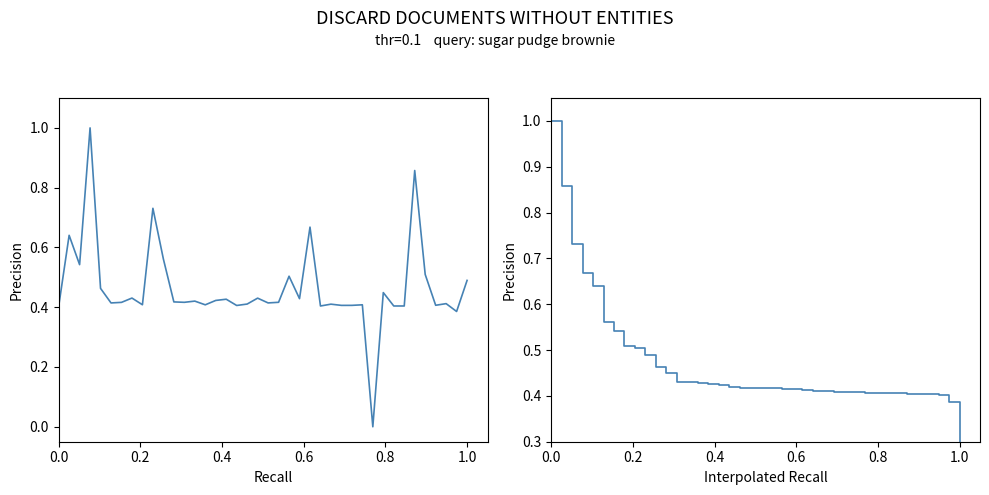

What is the maximum value for col_1?

1.0